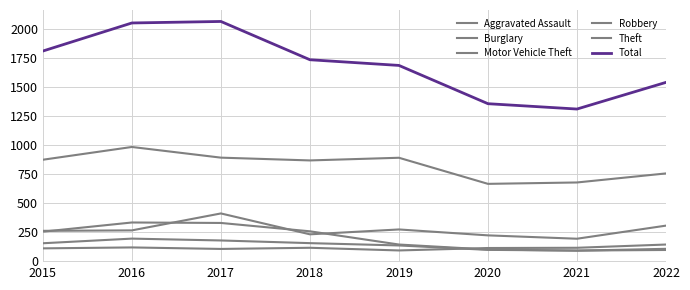

What is the sum of the Motor Vehicle Theft values at 2017 and 2019?

684